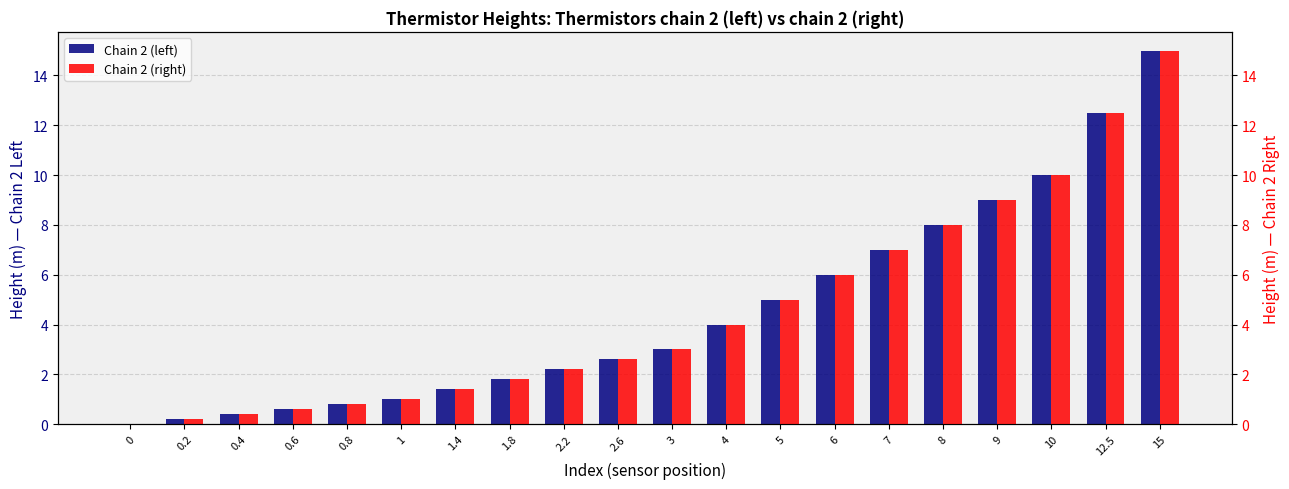

Does the chart contain stacked bars?

No